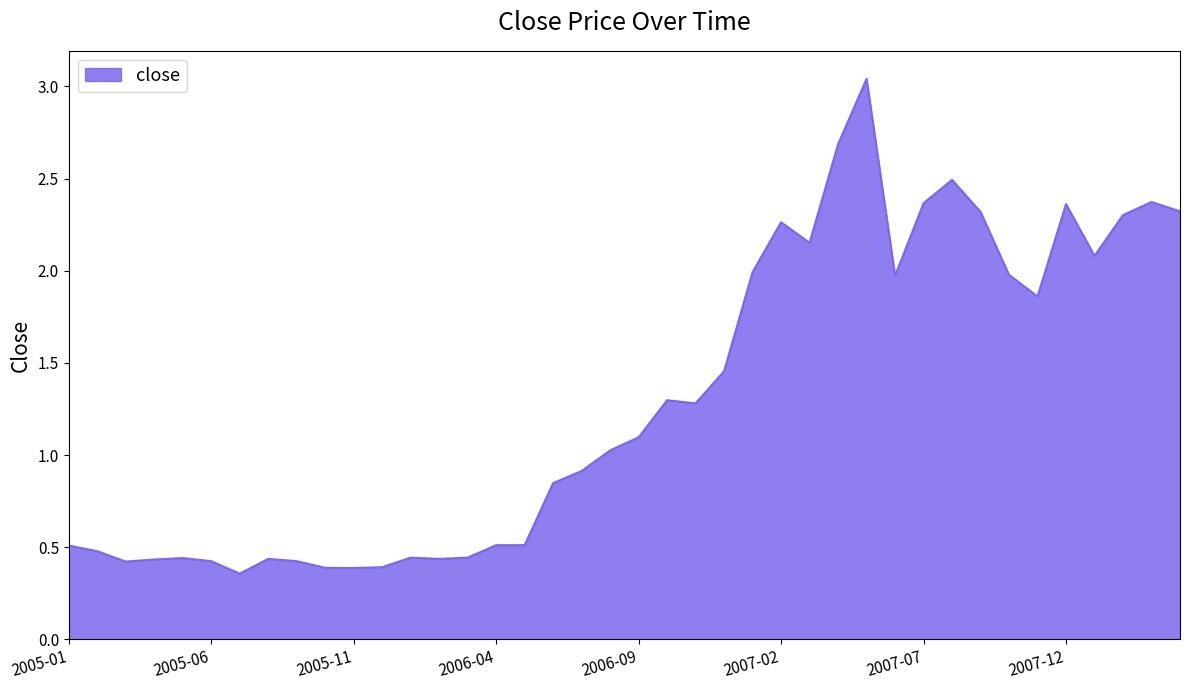

What is the difference between the maximum and minimum values?

2.7